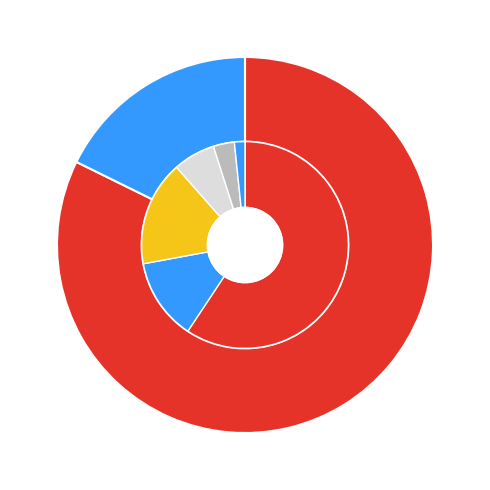

True or false: 鹏华增瑞灵活配置混合(LOF) accounts for 82% of the total.

True